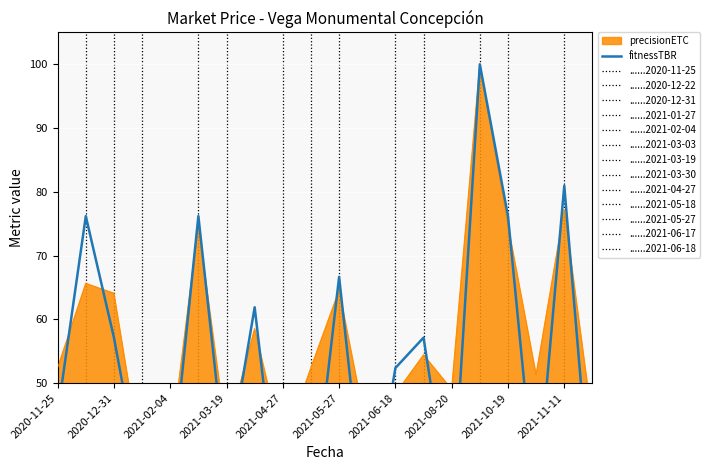

What is the maximum value shown in the chart?

100.0